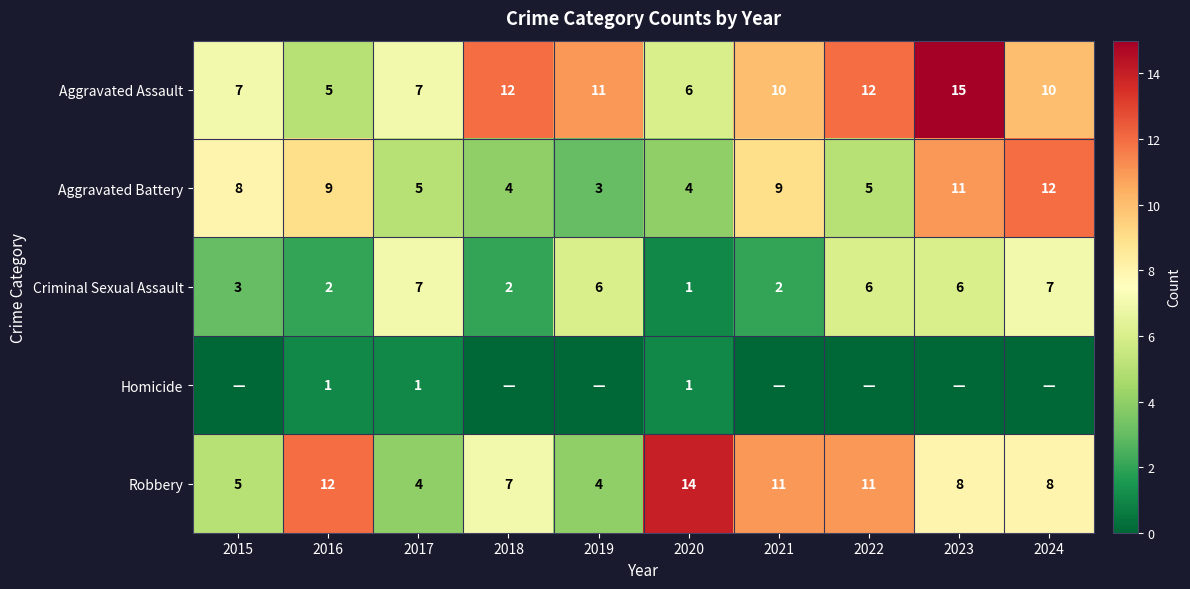

Which category has the lowest value across all series?

2015